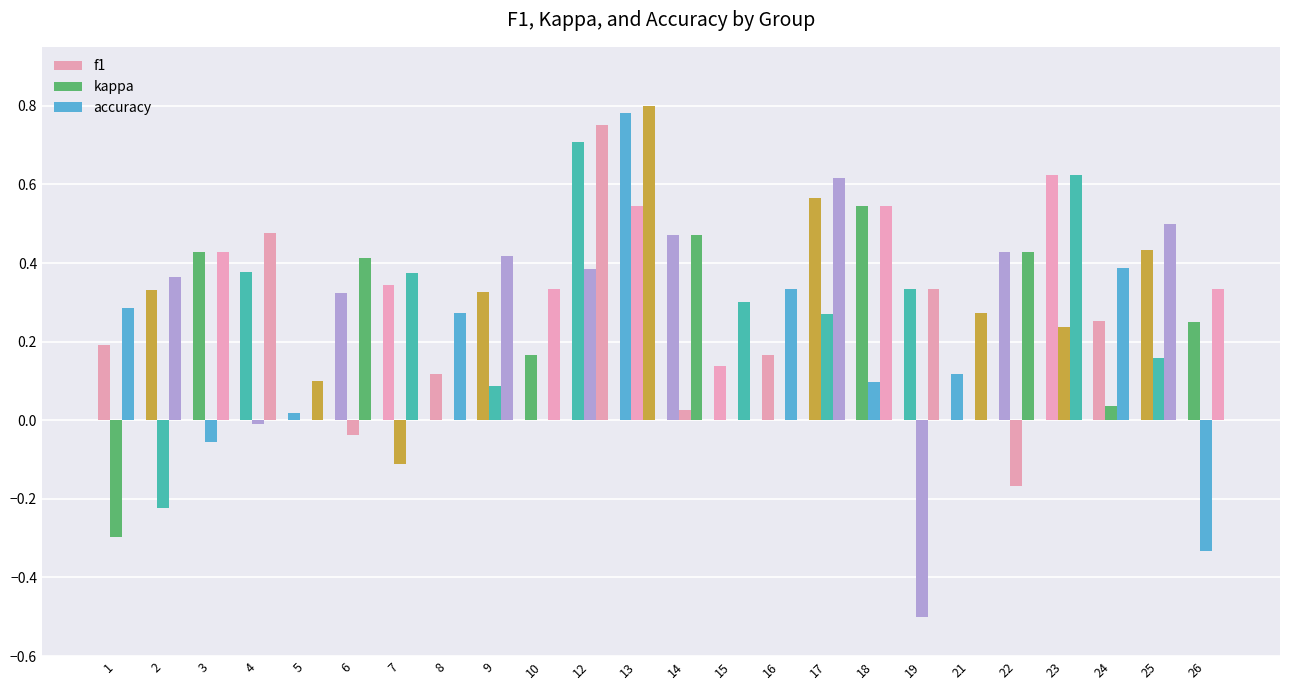

List the series in order of their overall mean, lowest first.

kappa, f1, accuracy